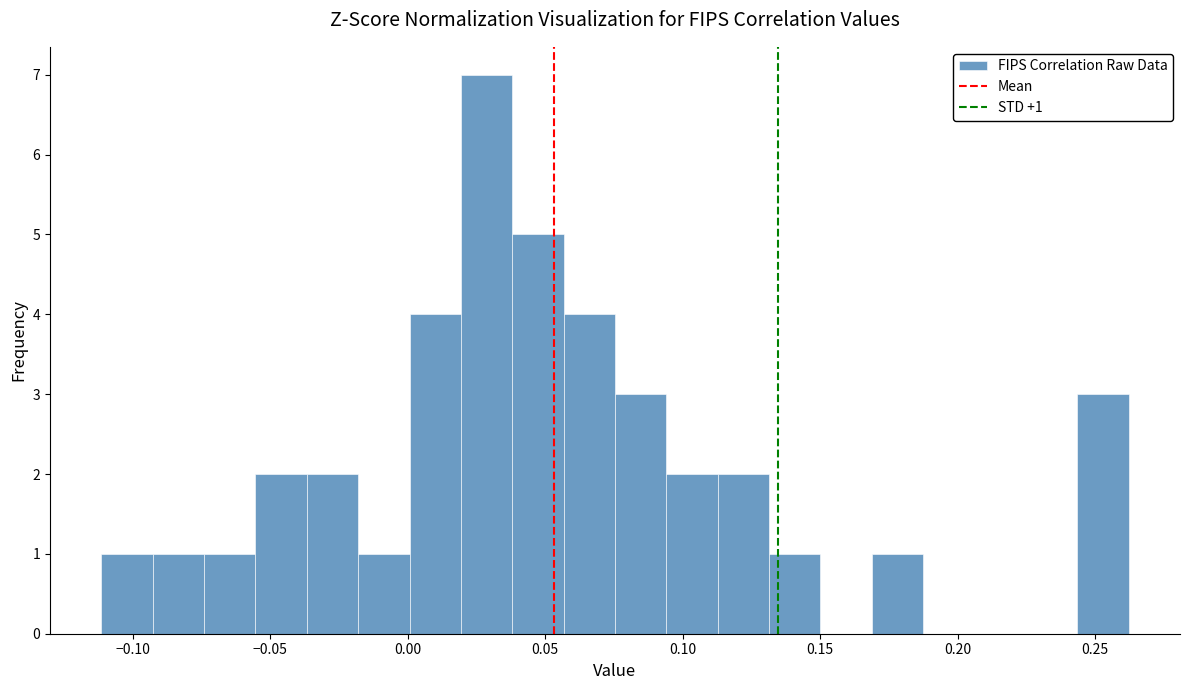

Read against the x-axis, roughly where is the centre of the tallest bar?

0.030